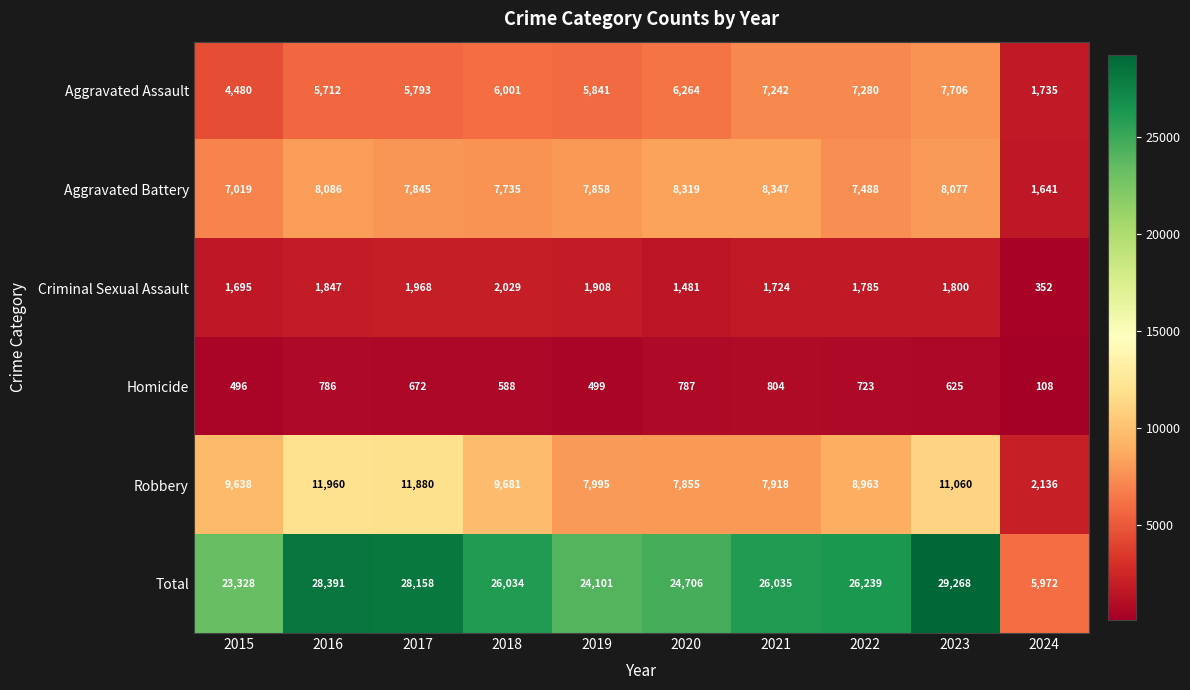

The Total series shows 46308 at 2018. True or false?

False